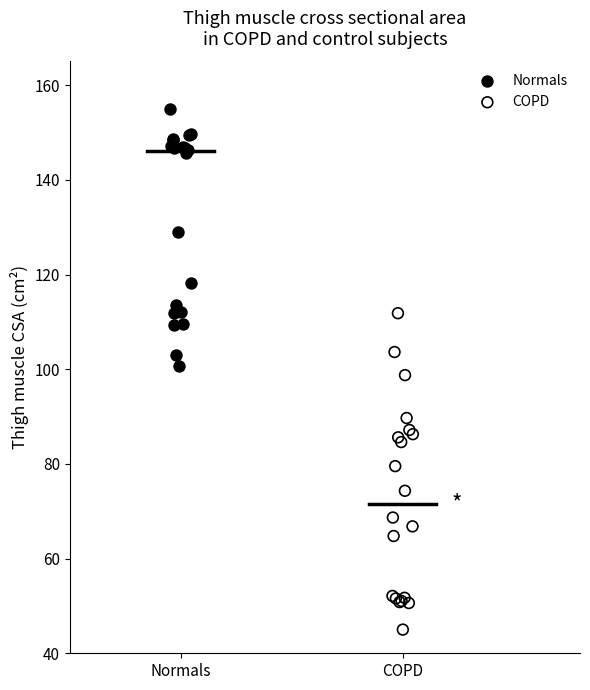

Which series has the widest spread of Y values?

COPD